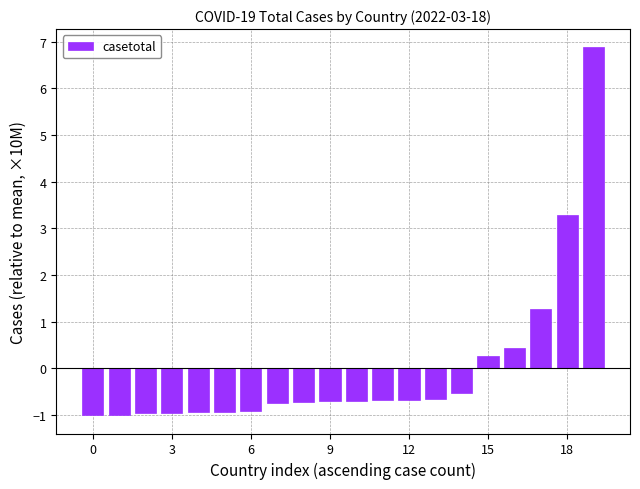

What is the greatest value displayed?

6.9